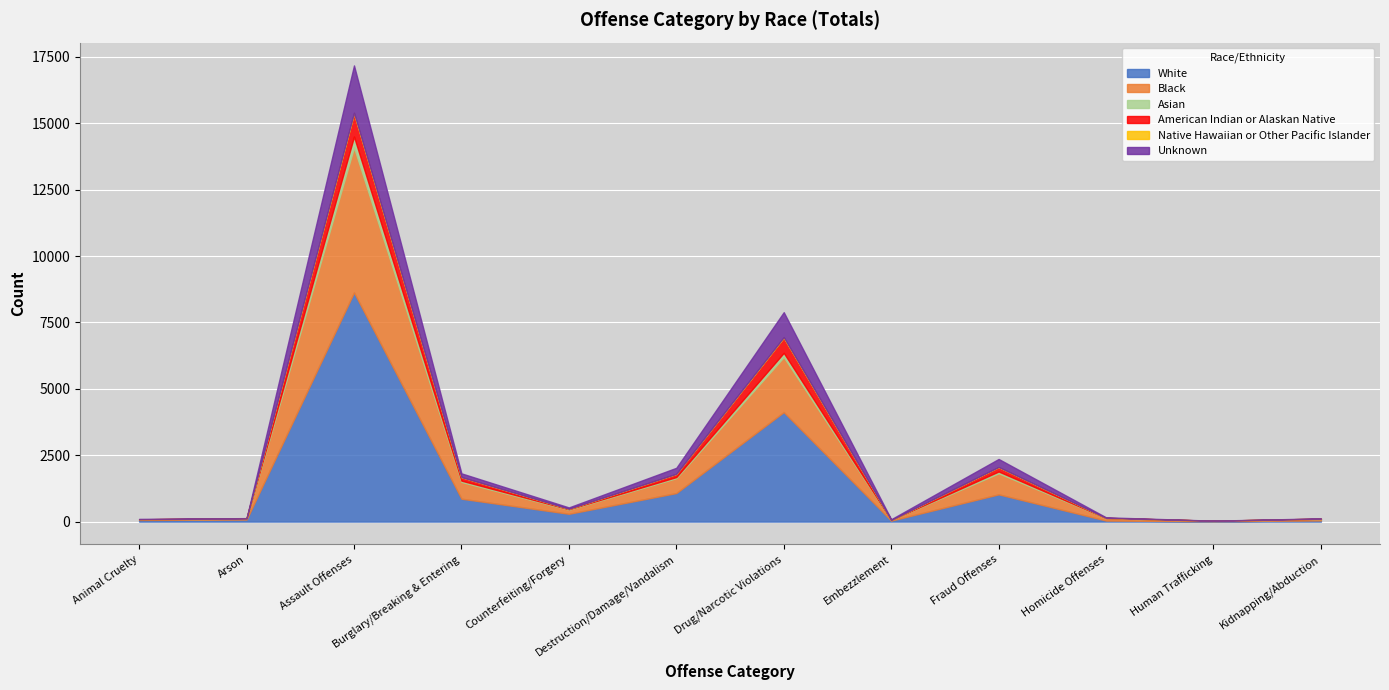

The Asian series shows 11 at Arson. True or false?

False